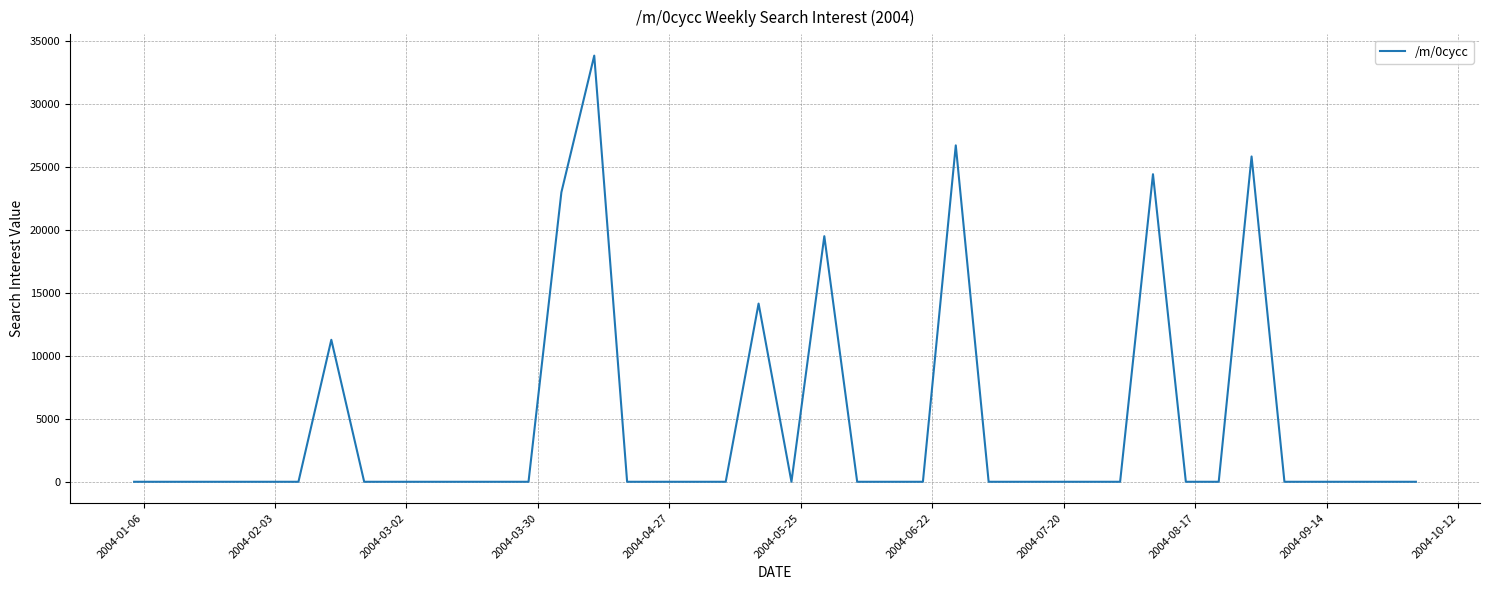

What is the difference between the maximum and minimum values?

33838.8